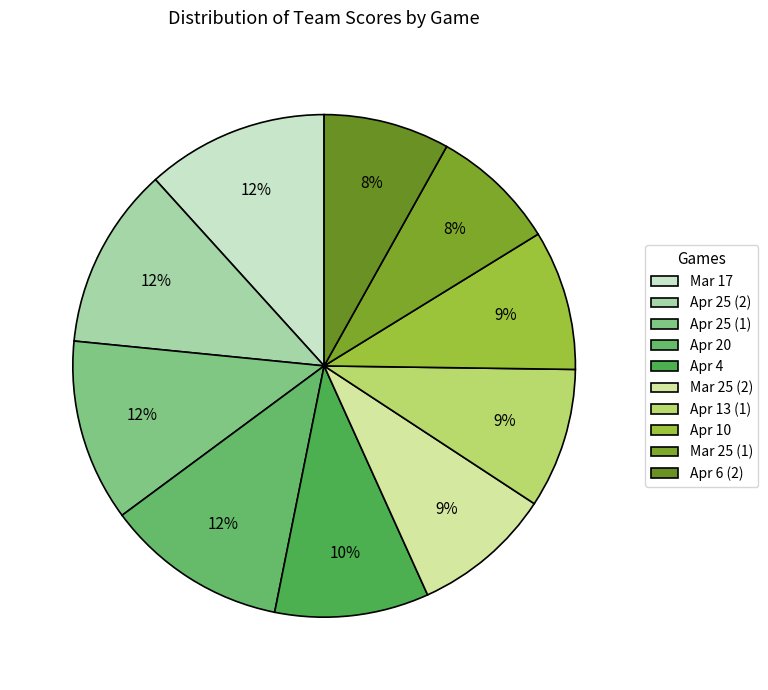

Do Apr 20 and Apr 13 (1) together represent more than half of the pie?

No